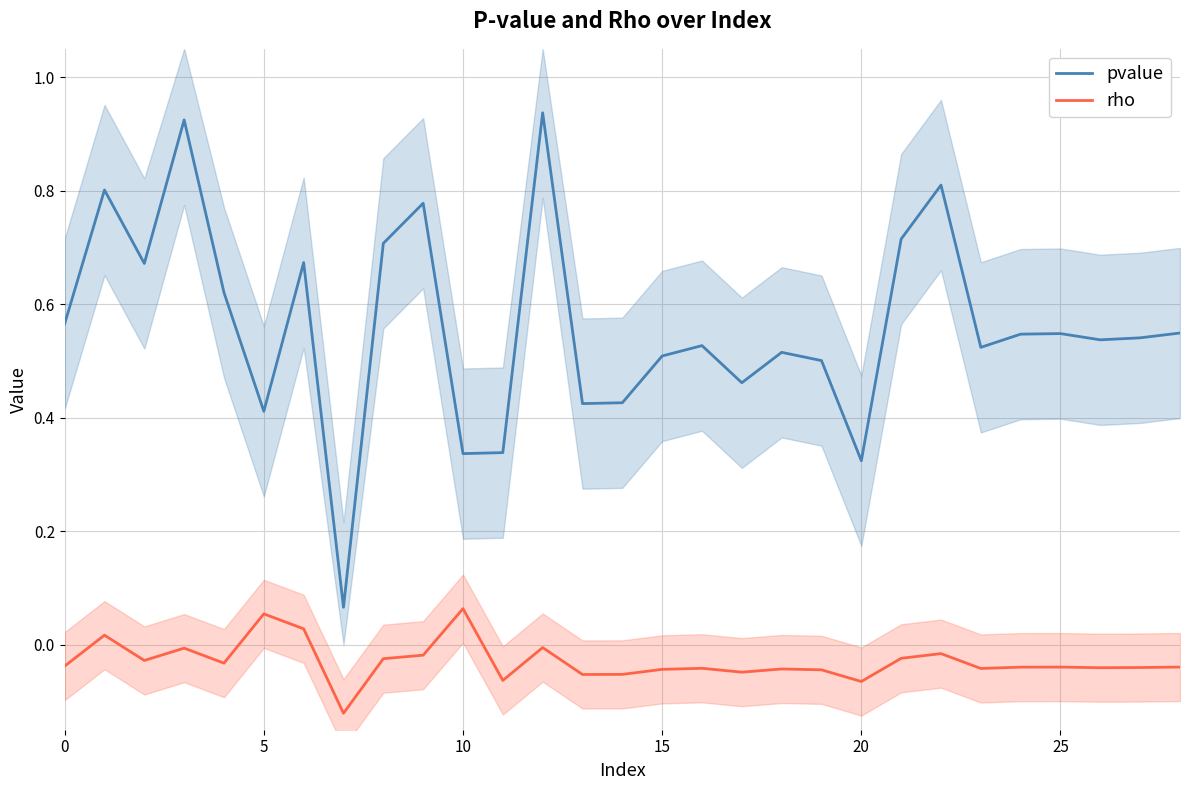

Reading left to right, what are all the values shown in this chart?

pvalue: 0.6	0.8	0.7	0.9	0.6	0.4	0.7	0.1	0.7	0.8	0.3	0.3	0.9	0.4	0.4	0.5	0.5	0.5	0.5	0.5	0.3	0.7	0.8	0.5	0.5	0.5	0.5	0.5	0.5
rho: -0.0	0.0	-0.0	-0.0	-0.0	0.1	0.0	-0.1	-0.0	-0.0	0.1	-0.1	-0.0	-0.1	-0.1	-0.0	-0.0	-0.0	-0.0	-0.0	-0.1	-0.0	-0.0	-0.0	-0.0	-0.0	-0.0	-0.0	-0.0